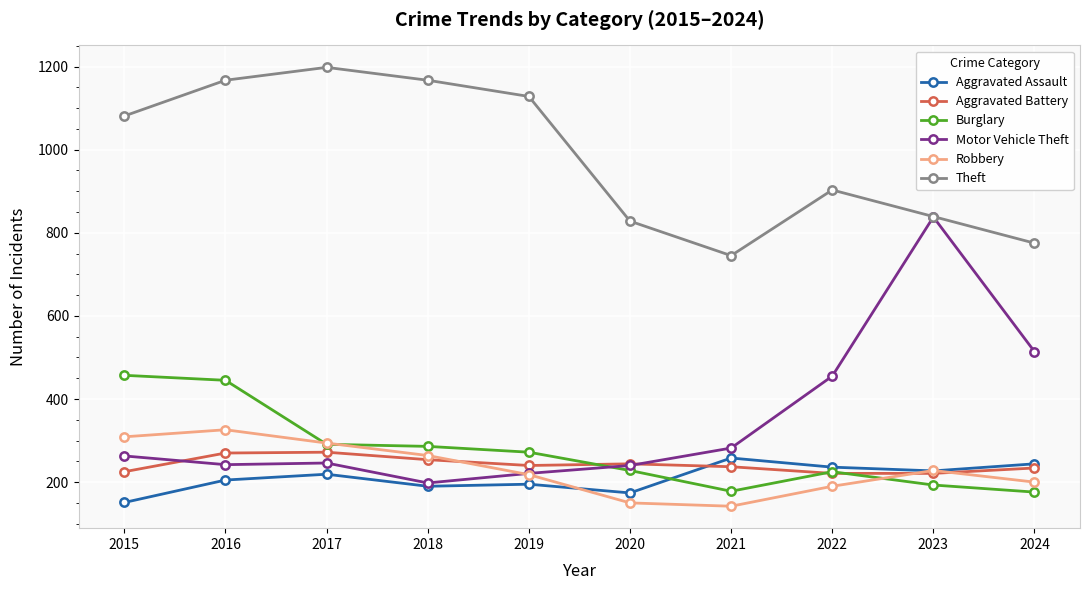

True or false: Theft has more than 0 interior local peaks.

True